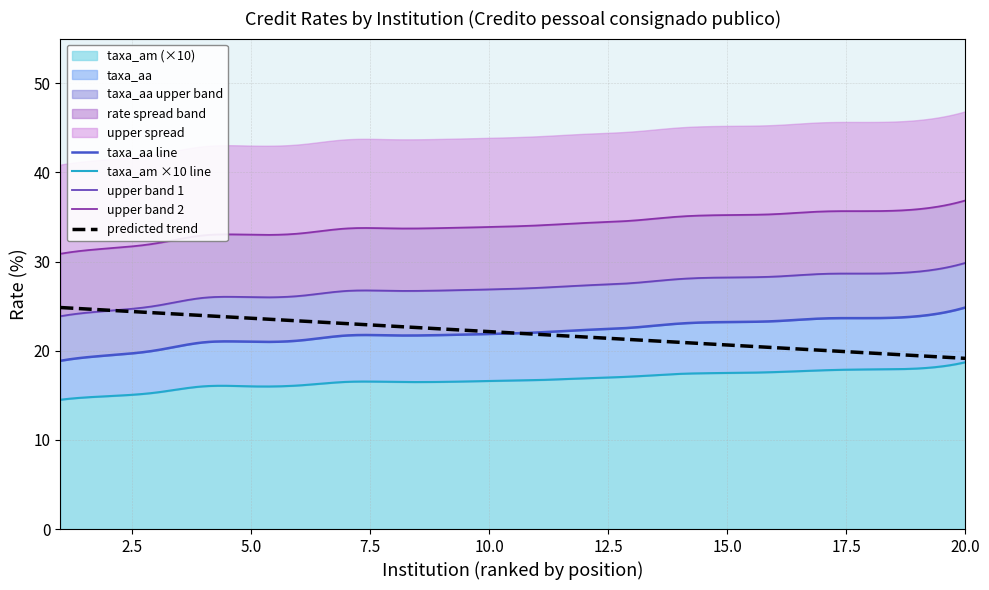

True or false: taxa_aa and taxa_am intersect in this chart.

False